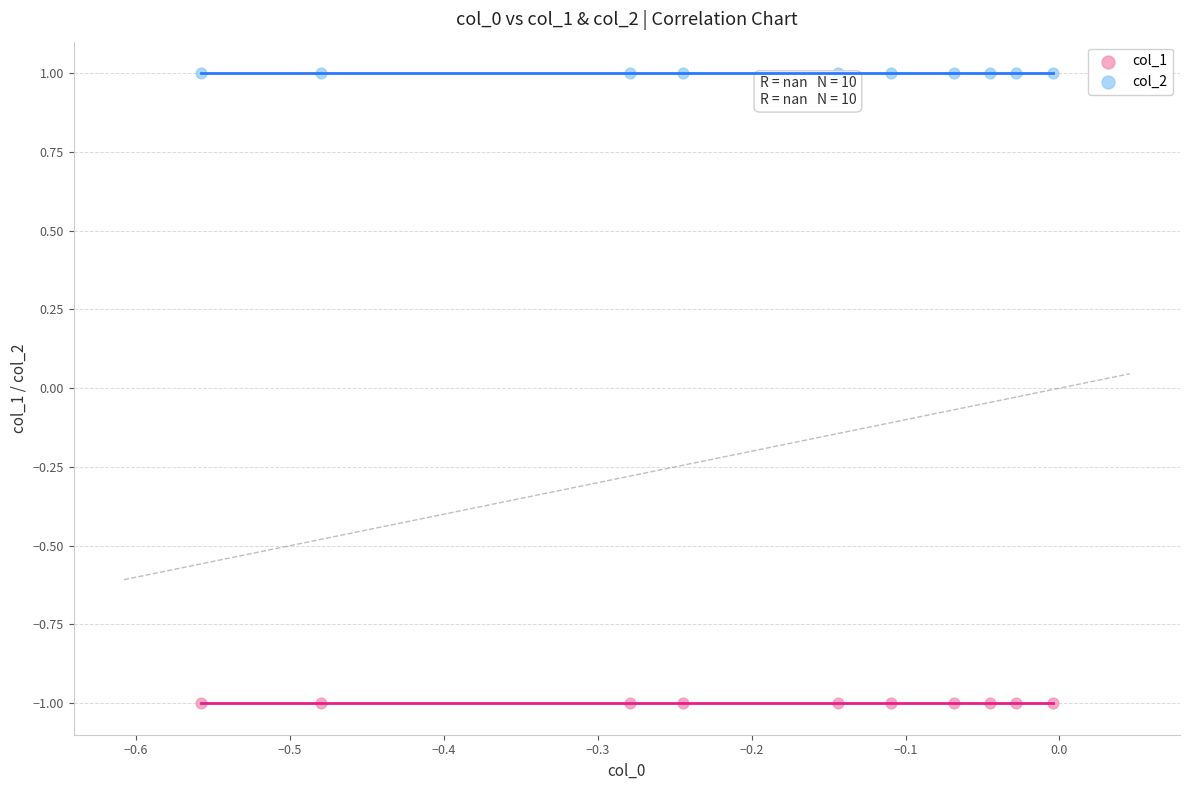

Which series contains the lowest Y value?

col_1